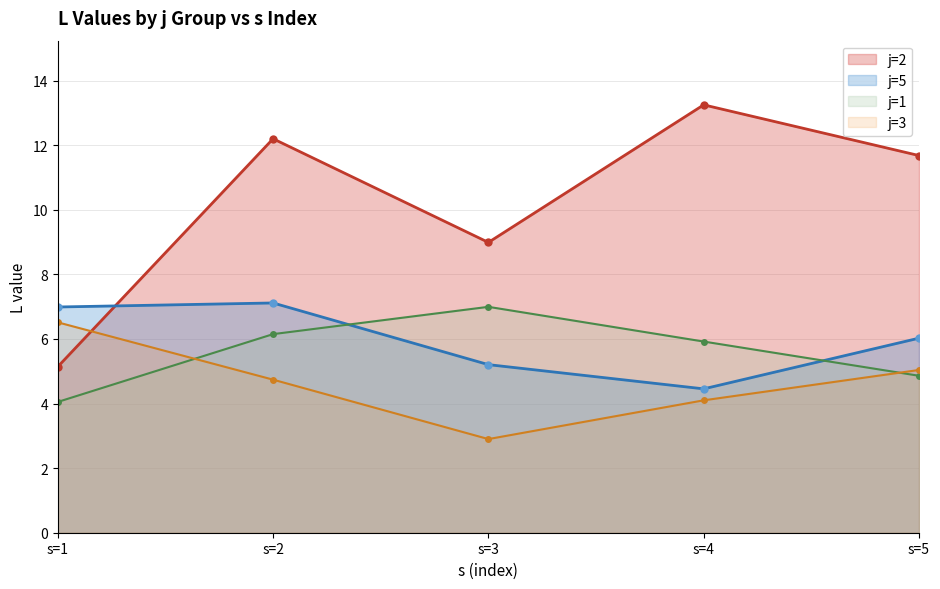

What is the spread (max minus min) of values at s=5?

6.8